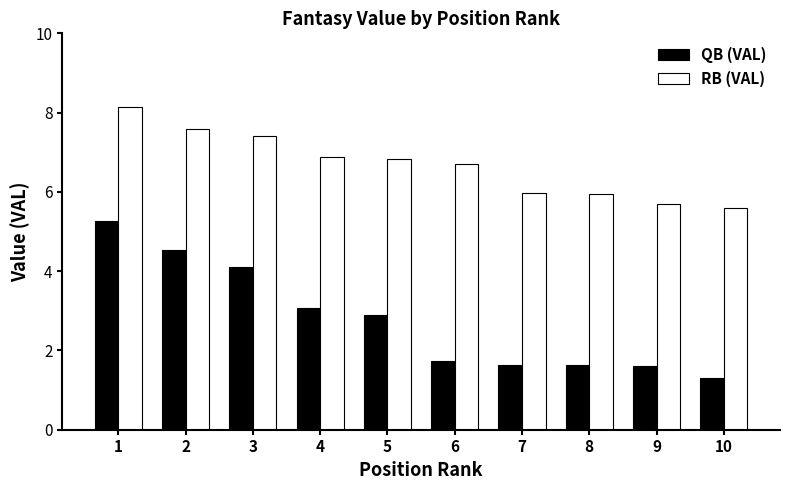

How many data points in QB (VAL) are above 2?

5